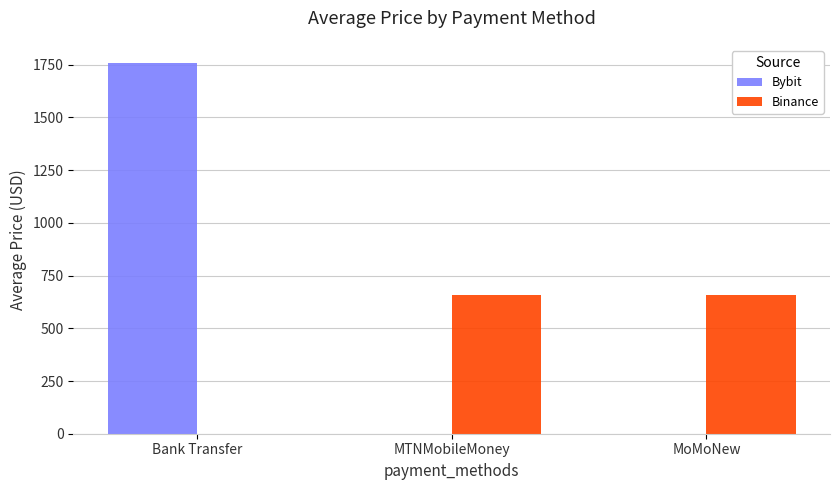

Count the number of categories in the chart.

3